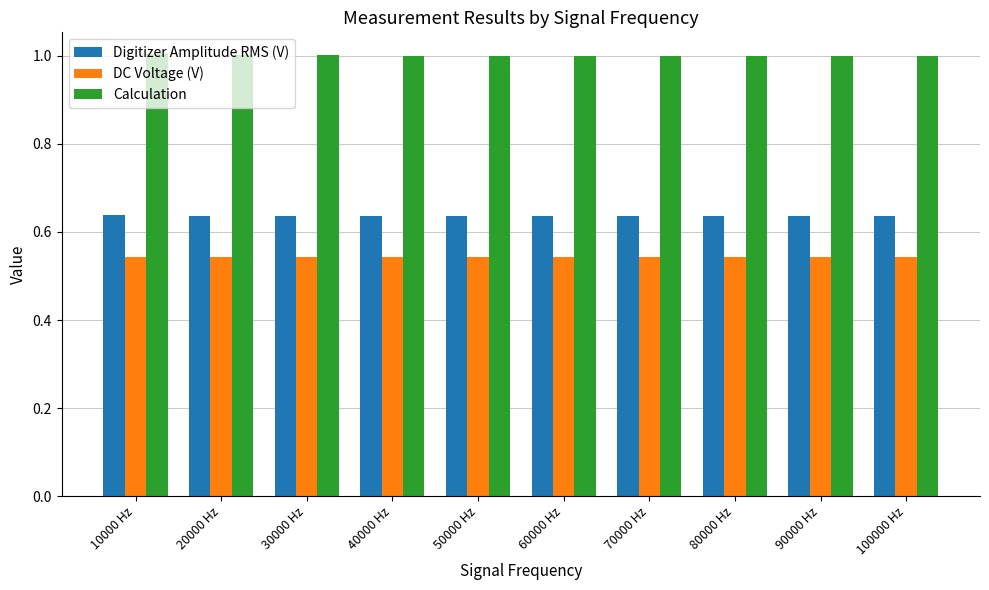

Is the value of DC Voltage (V) at 90000 Hz greater than the value of Calculation at 60000 Hz?

No